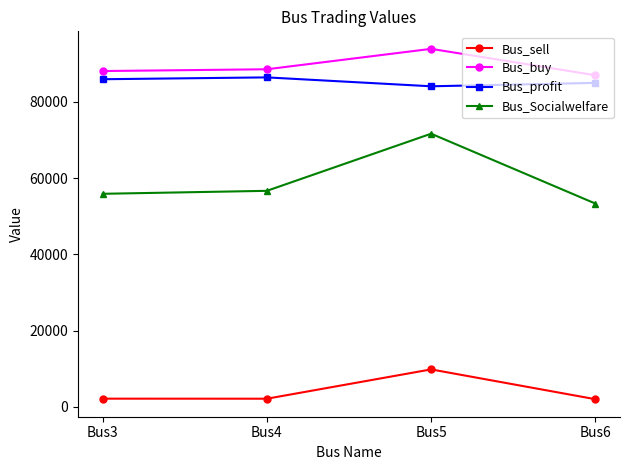

True or false: Bus_Socialwelfare and Bus_buy intersect in this chart.

False